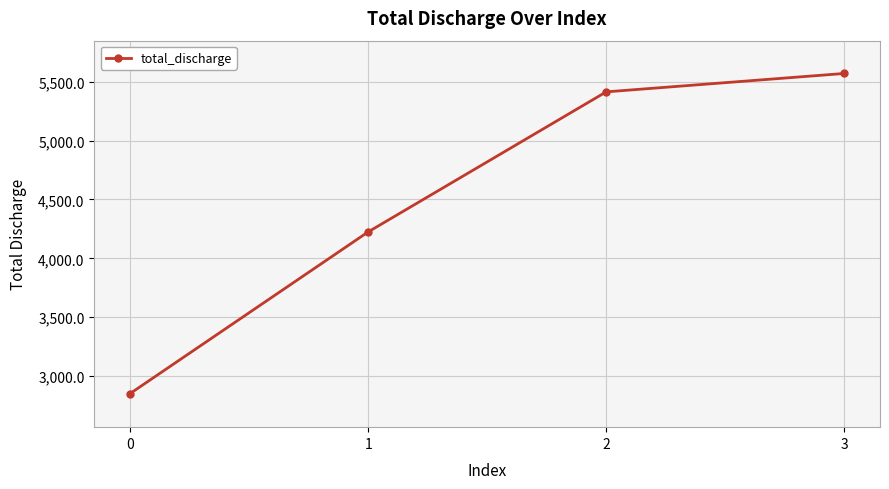

What is the sum of all values?

18058.2